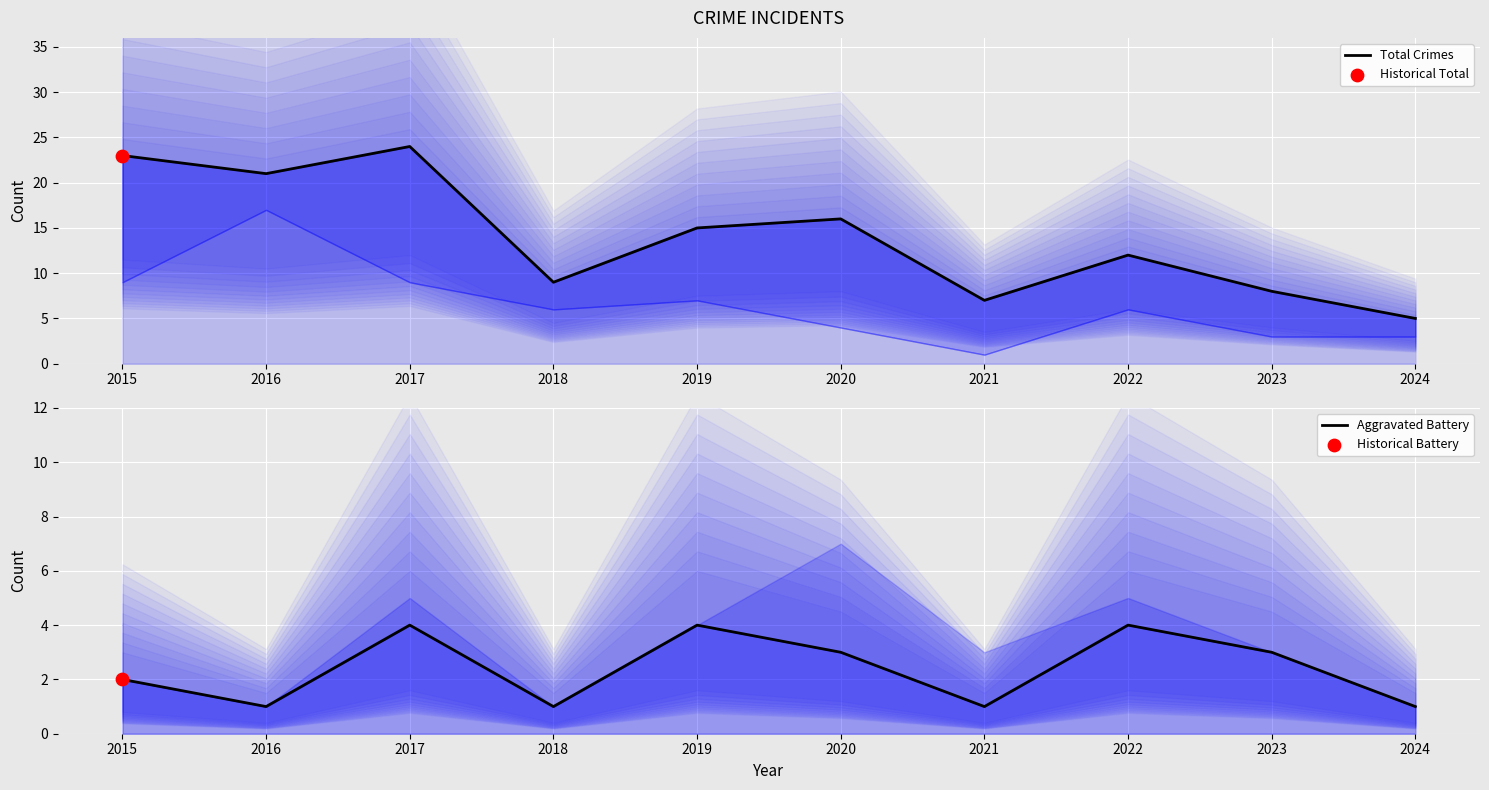

Which series has the largest Y range (max minus min)?

Total Crimes